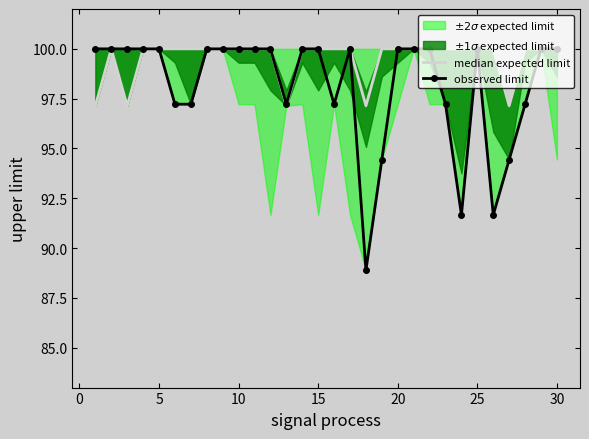

Reading left to right, extract all data points from this chart.

97.1	100.0	97.1	100.0	100.0	100.0	100.0	100.0	100.0	100.0	100.0	100.0	97.1	100.0	100.0	100.0	100.0	97.1	100.0	100.0	100.0	100.0	100.0	100.0	100.0	100.0	97.1	100.0	100.0	100.0